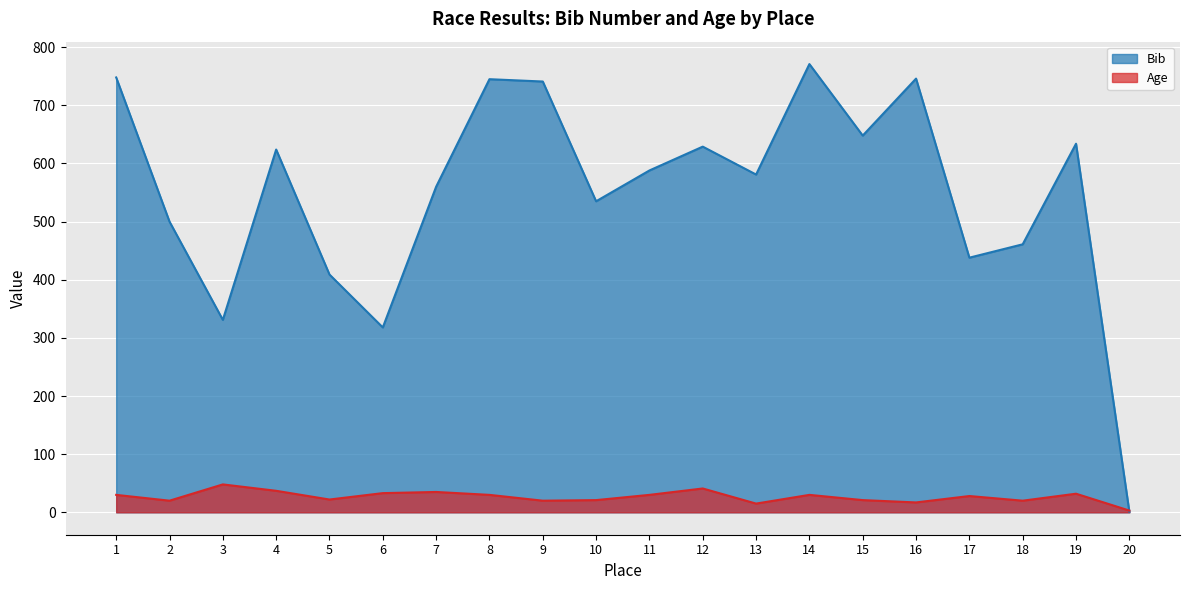

Rank the series at 4 from highest to lowest value.

Bib, Age